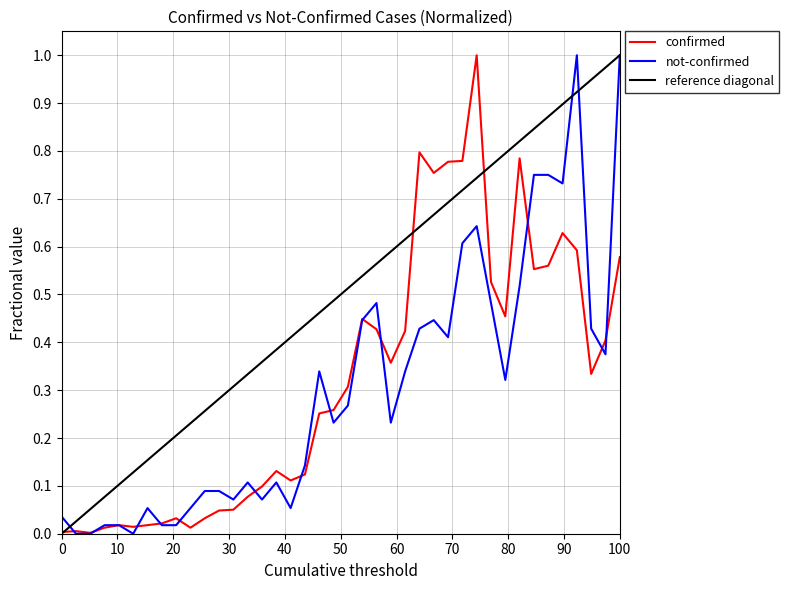

True or false: not-confirmed has more than 0 interior local peaks.

True